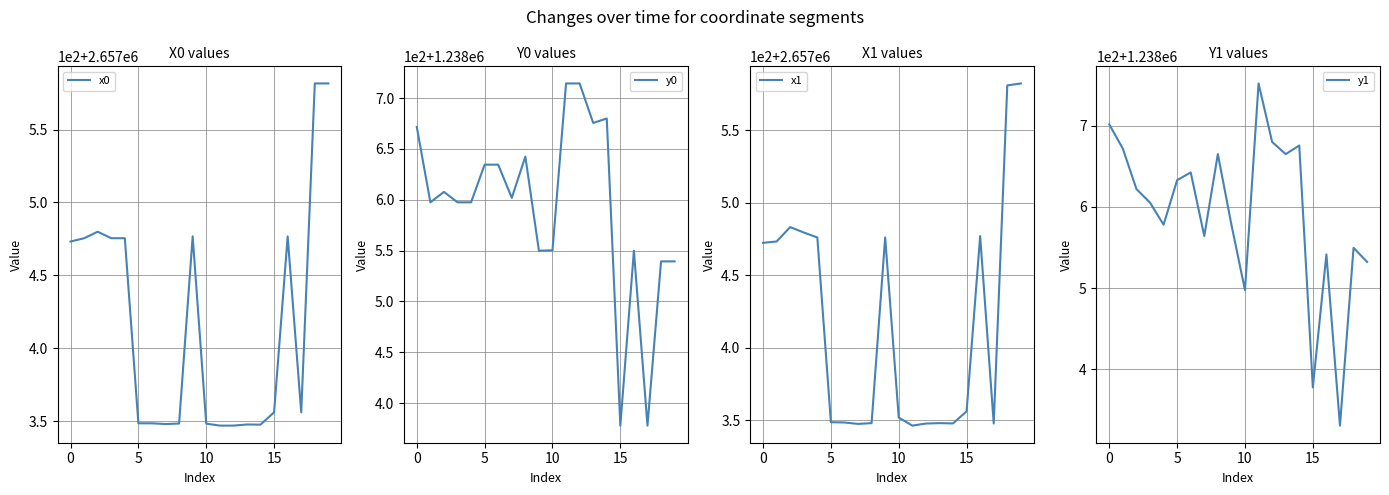

How many data points in y0 are less than 1238601?

10